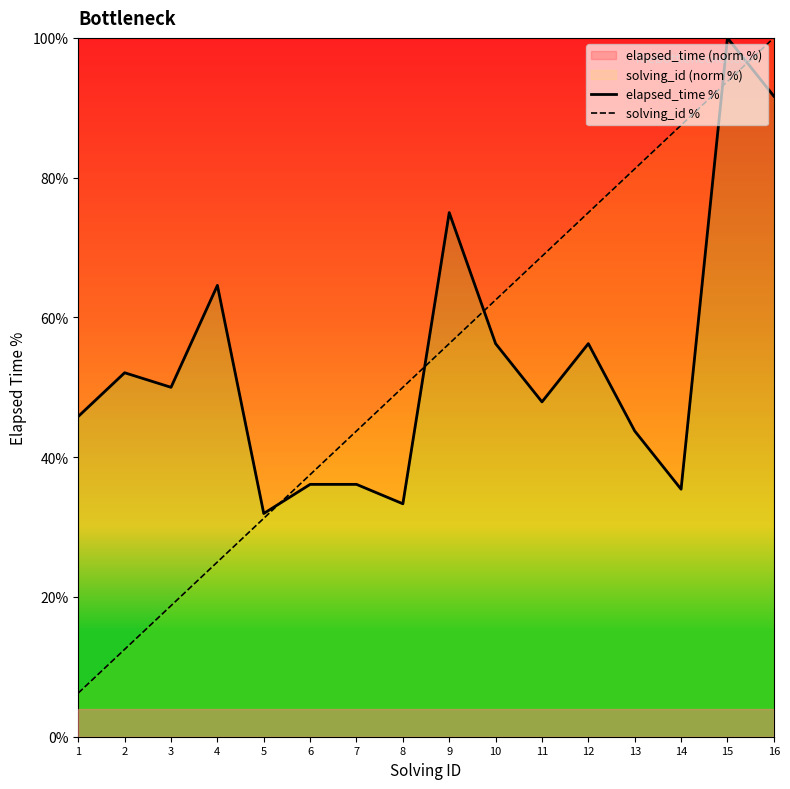

How many series are shown in this chart?

2